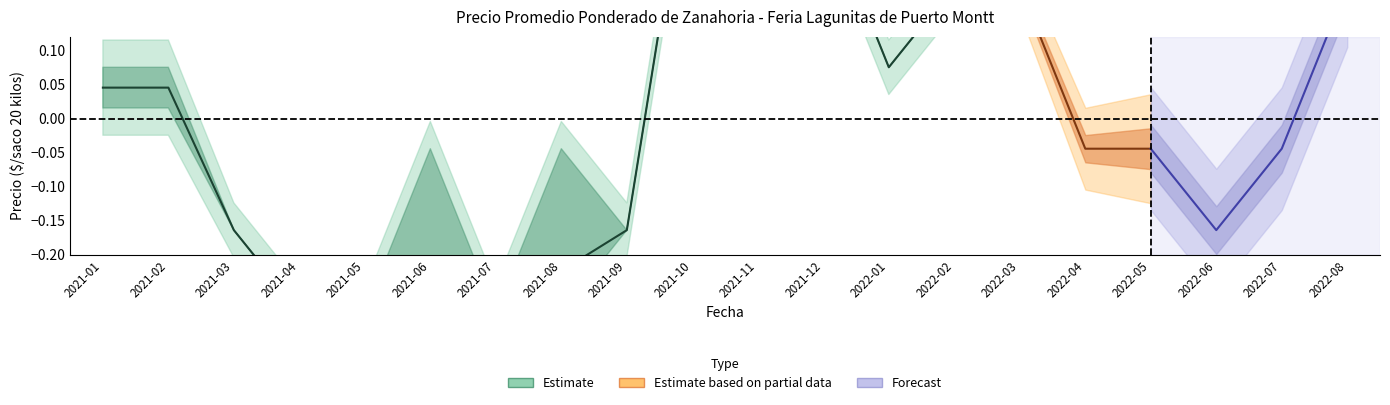

What is the value of the 9th point from the left?

-0.2